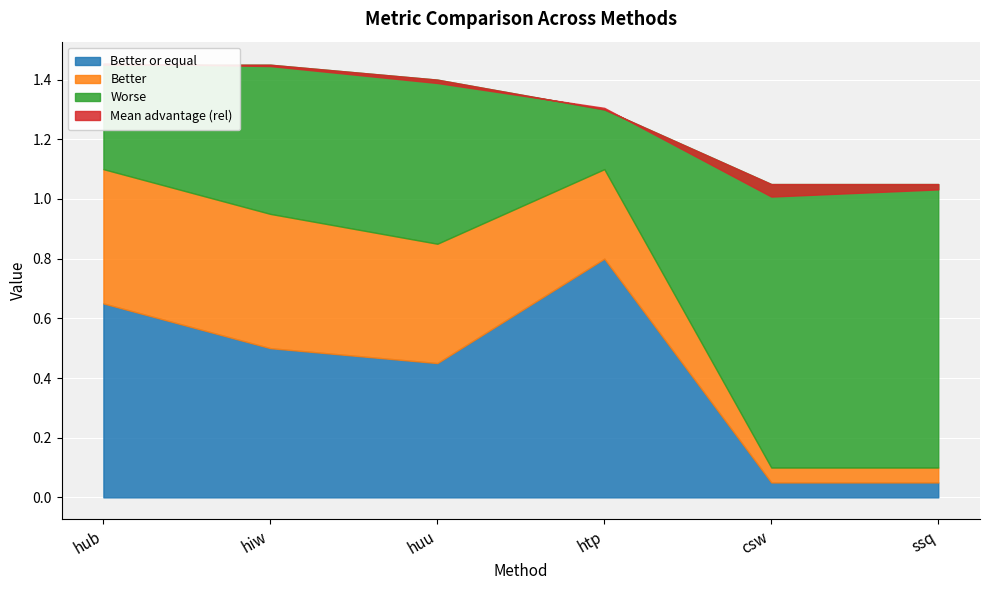

What value does the Better series have at ssq?

0.1